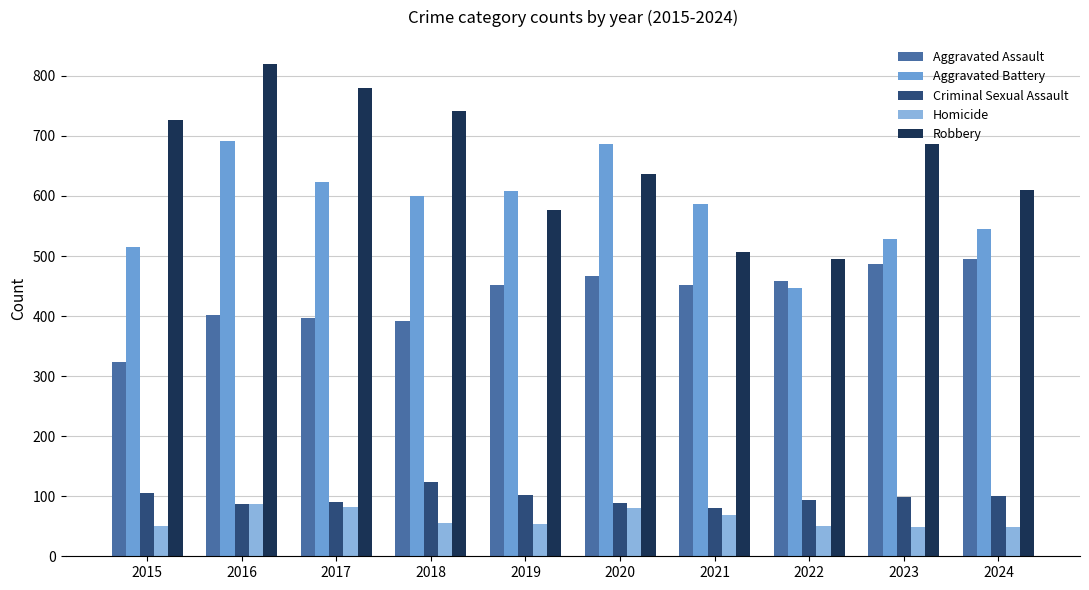

What are all the series names shown in the legend?

Aggravated Assault, Aggravated Battery, Criminal Sexual Assault, Homicide, Robbery